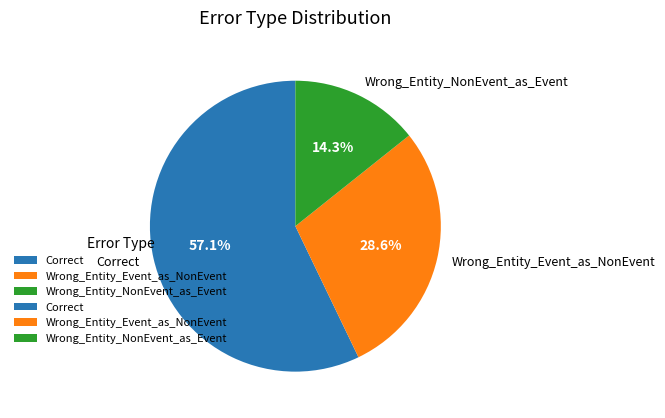

To the nearest percent, what is the average slice percentage?

33%